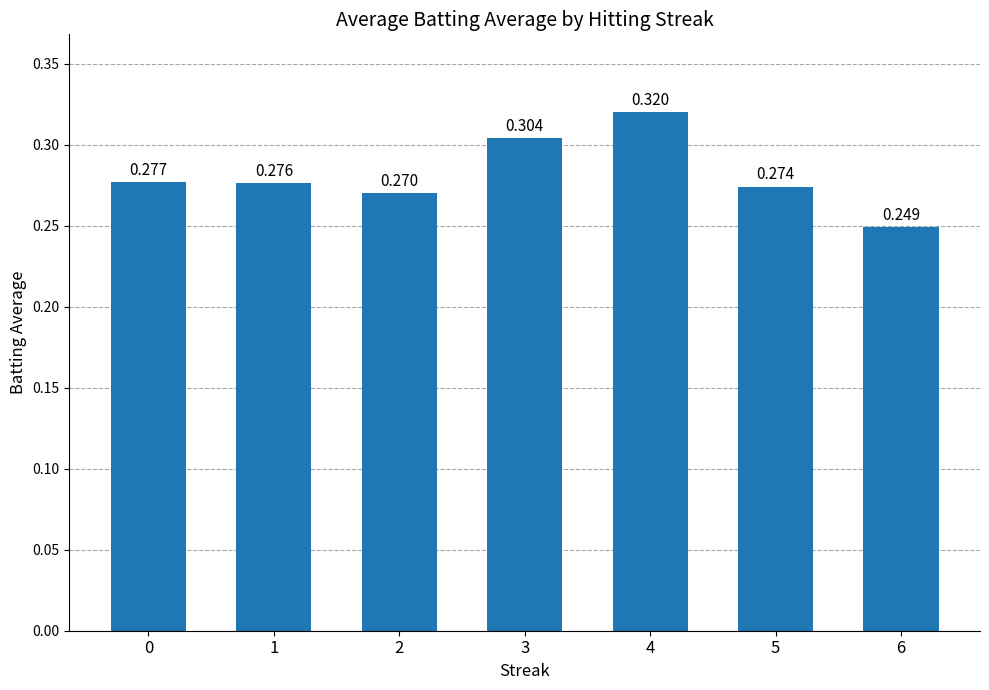

List the labels in order of value, largest first.

4, 3, 0, 1, 5, 2, 6